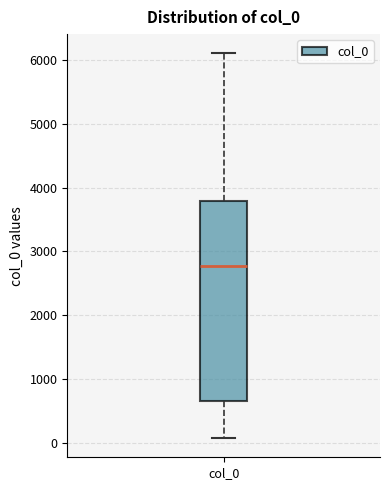

Transcribe this box plot: give where the median line is, the range the box spans, and where the two whiskers end, as read against the y-axis. The values are not printed on the chart, so give them approximately, as read against the axis.

median 2800, box 700 to 3800, whiskers 100 to 6100